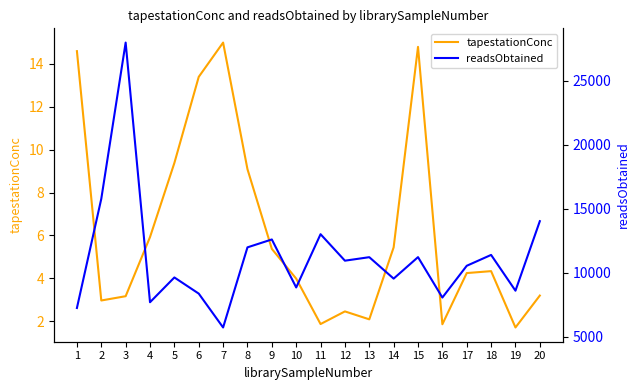

The tapestationConc series shows 7.7 at 18. True or false?

False